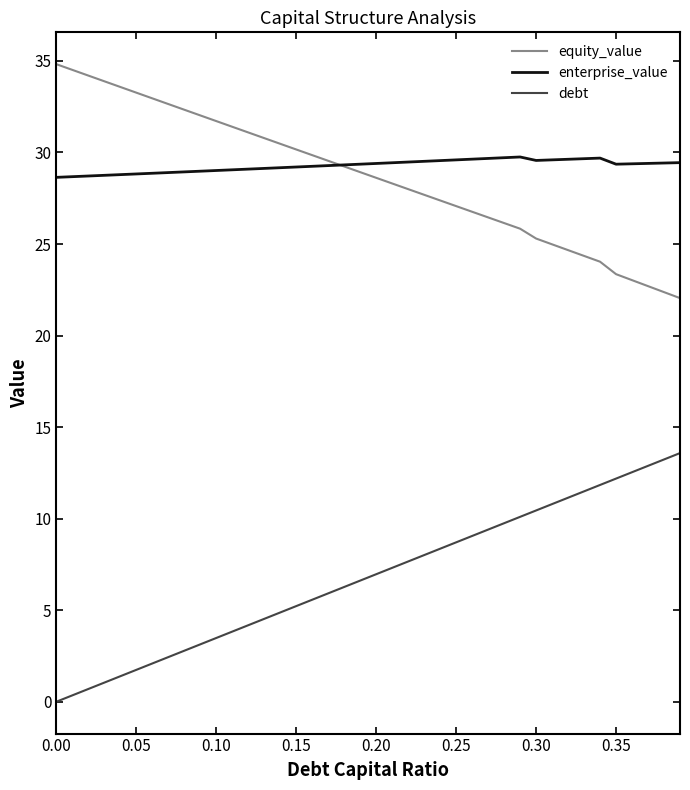

What is the highest value of the debt series?

13.6